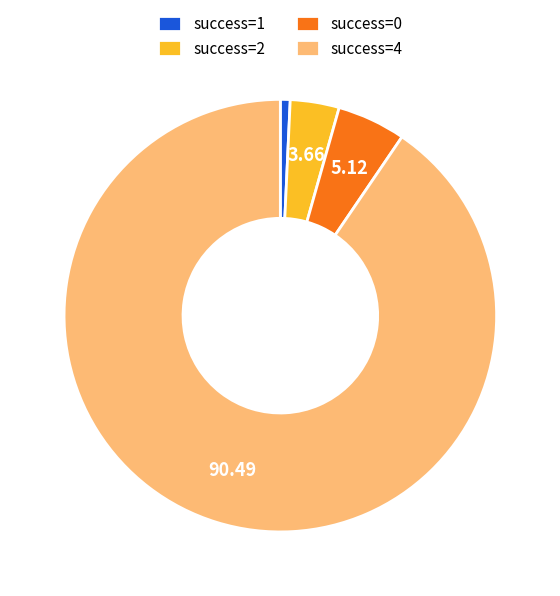

Is there any slice that represents more than half of the pie?

Yes